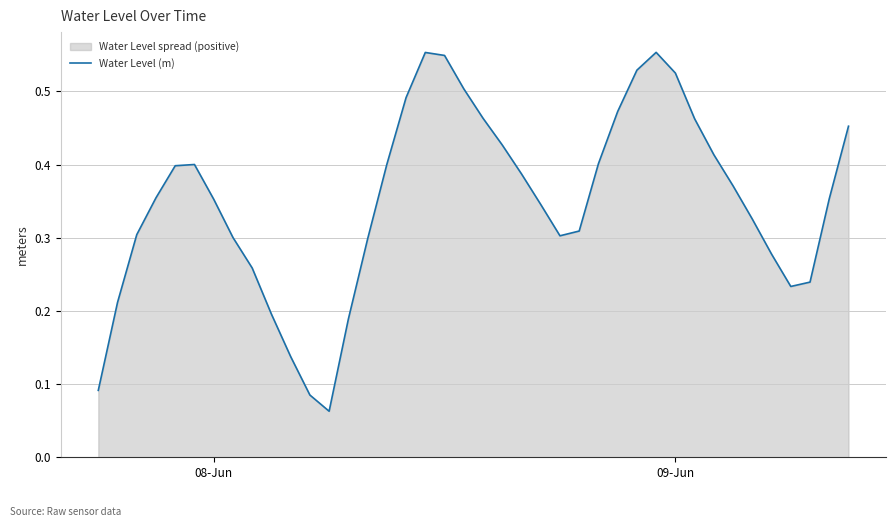

What is the average value?

0.3